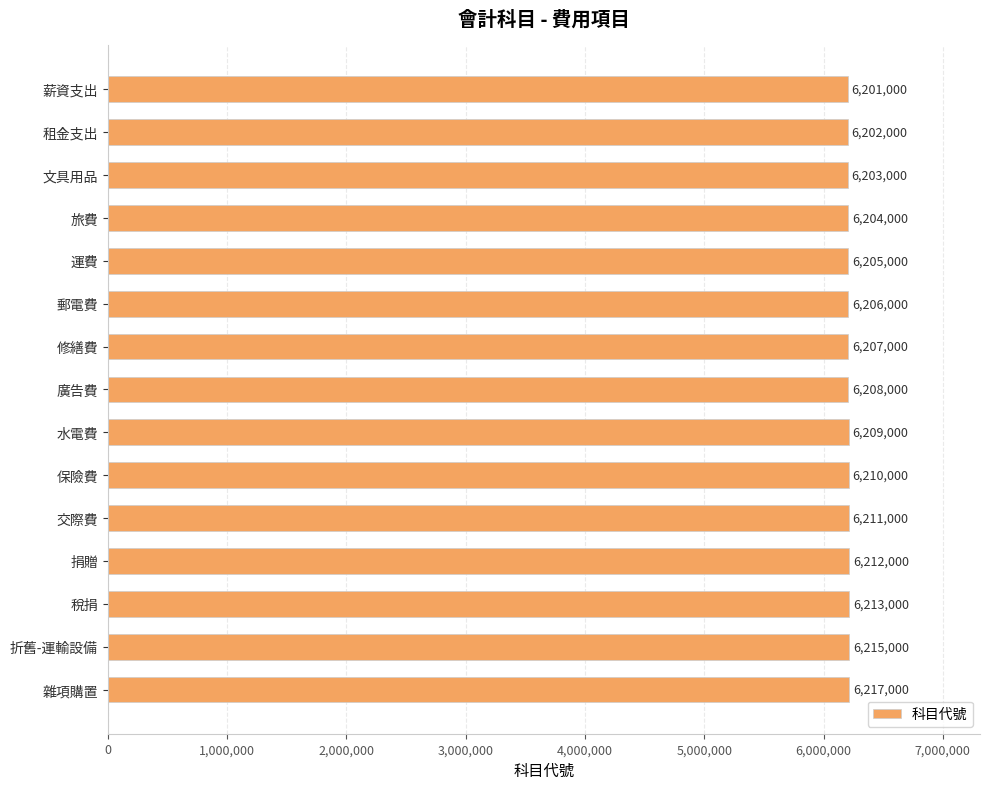

At which category does the chart reach its peak across all series?

雜項購置